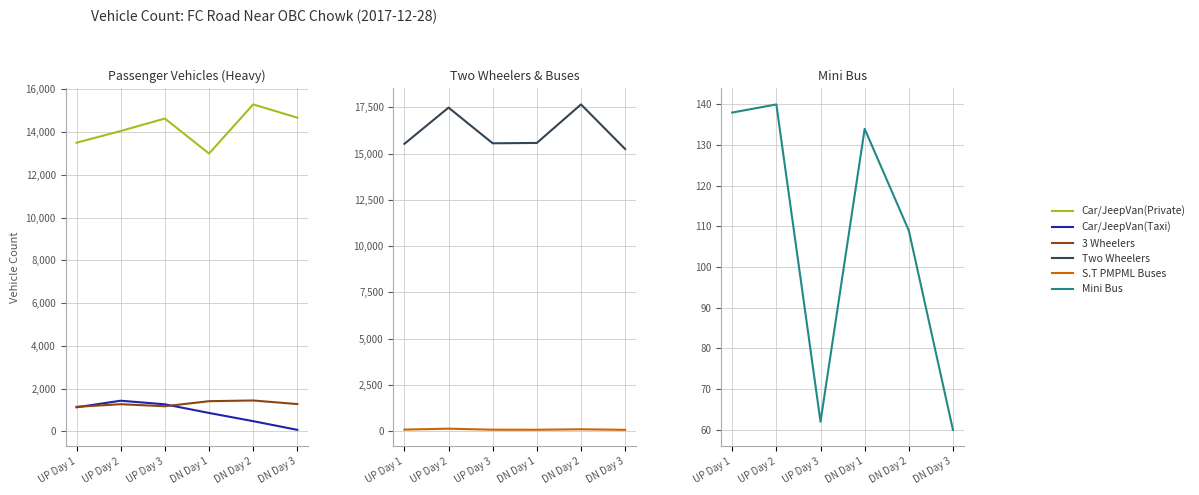

What is the maximum value for Mini Bus?

140